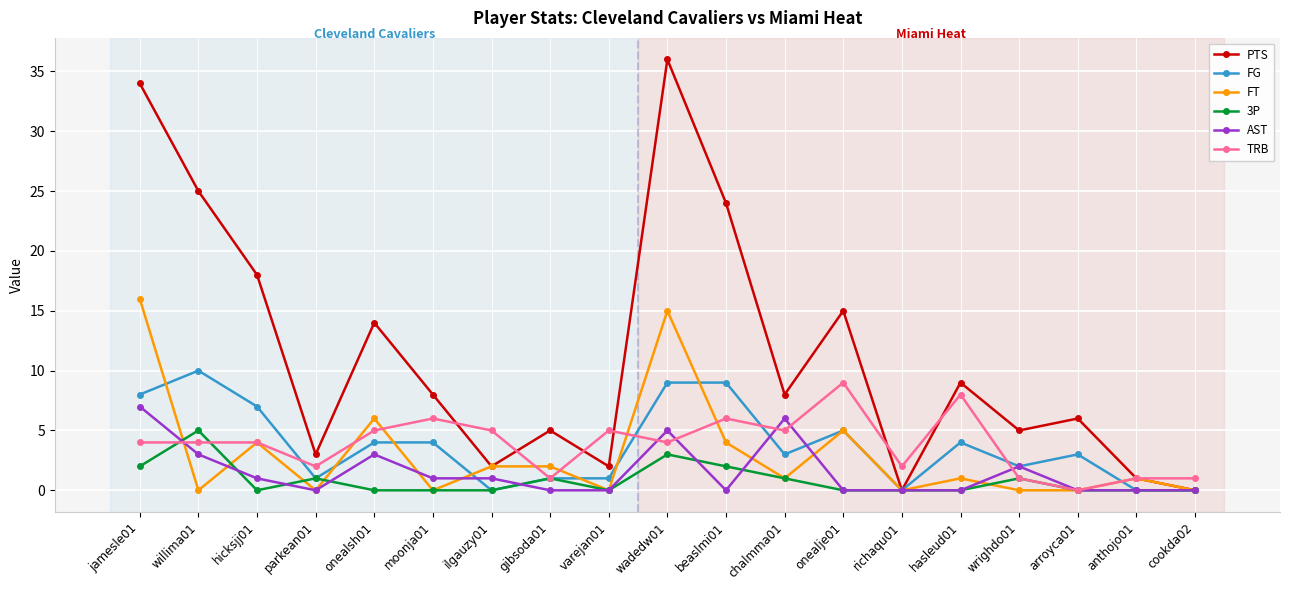

Where does the PTS series first go above 8?

jamesle01